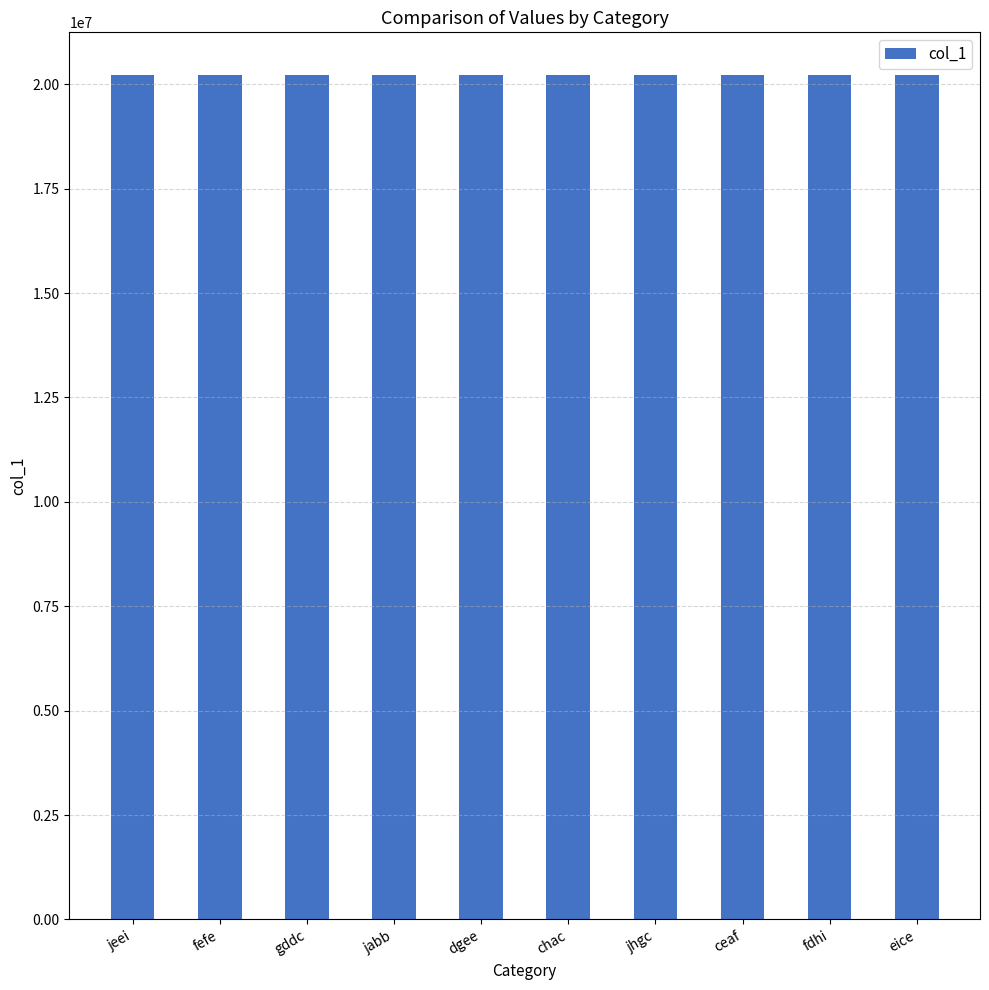

At which label does the data first exceed 20224052?

fefe